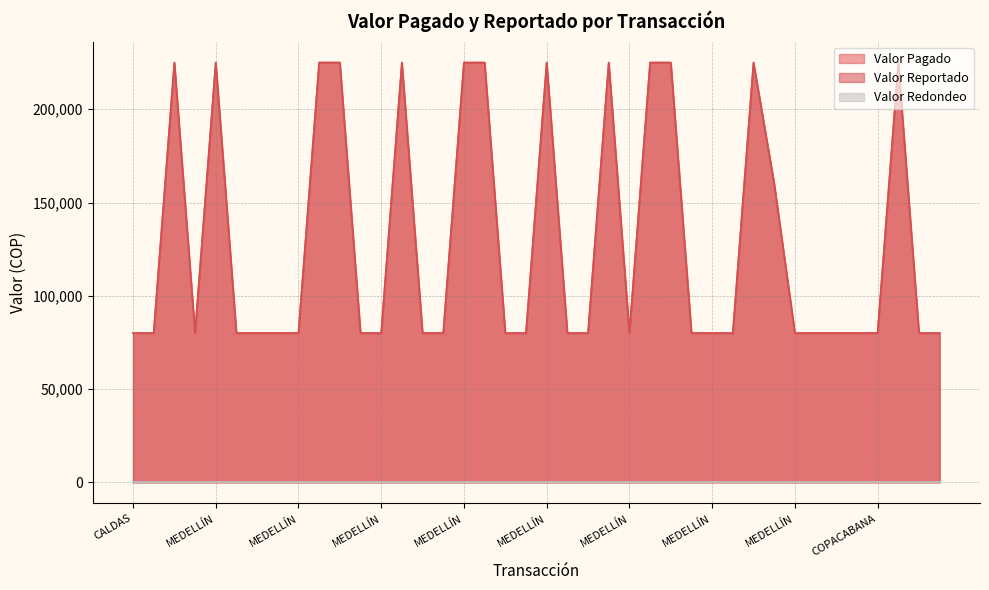

Which series has the widest spread of values?

Valor Pagado